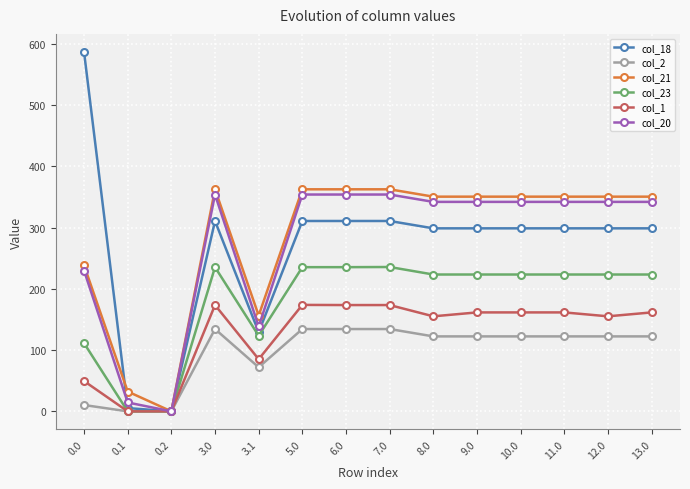

How many categories are shown in the chart?

14